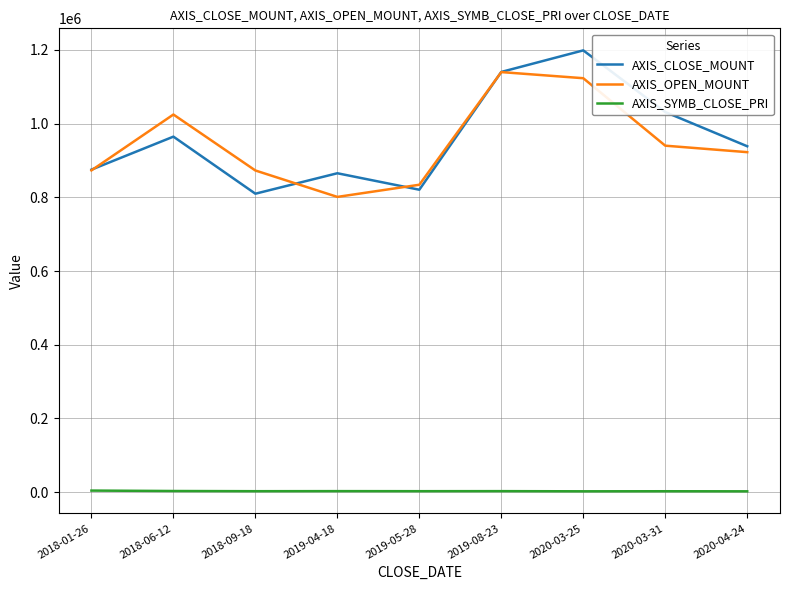

What is the sum of the AXIS_OPEN_MOUNT values at 2020-03-31 and 2018-06-12?

1964500